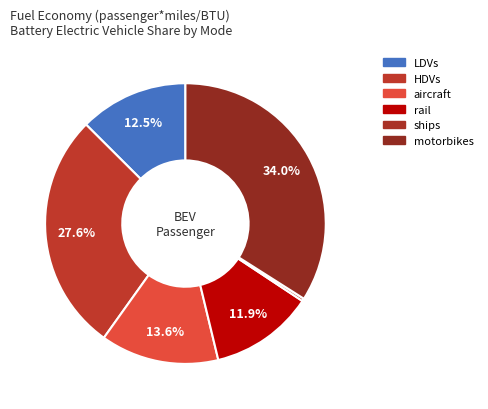

Is there any slice that represents more than half of the pie?

No